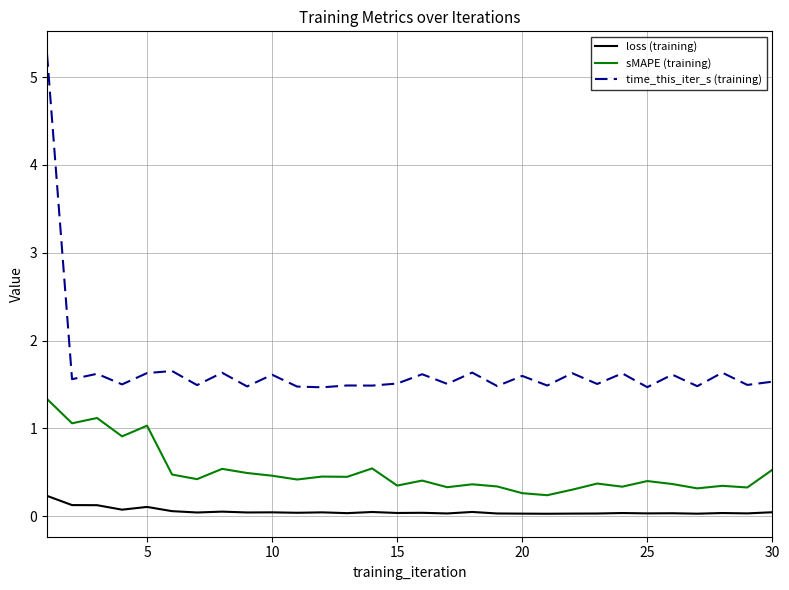

In sMAPE (training), how many points are lower than both neighbors (excluding endpoints)?

11